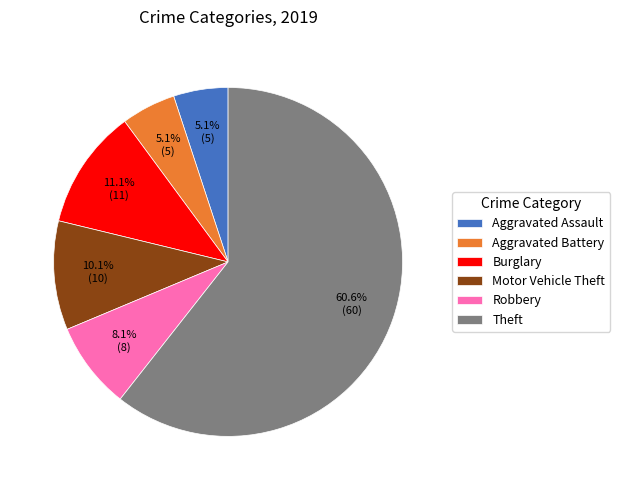

Which slice is the largest?

Theft